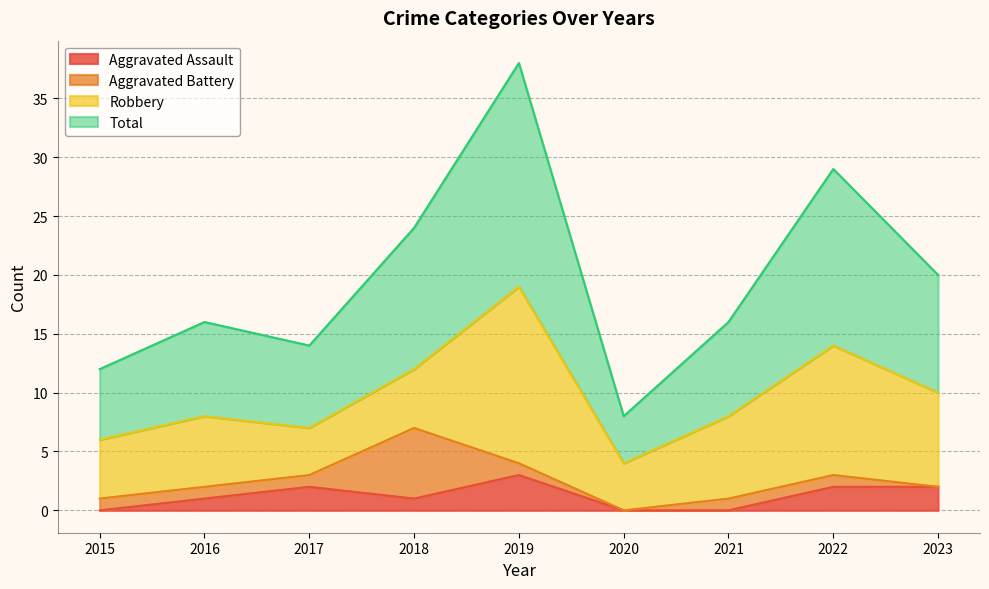

The value of Total at 2016 is 16. True or false?

True